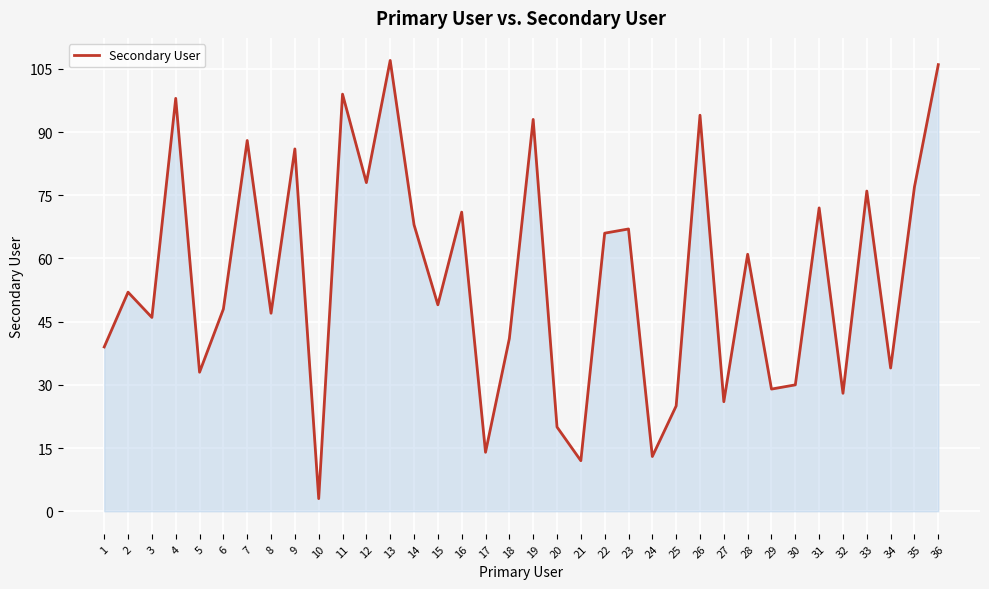

True or false: the data shows 165 at 36.

False